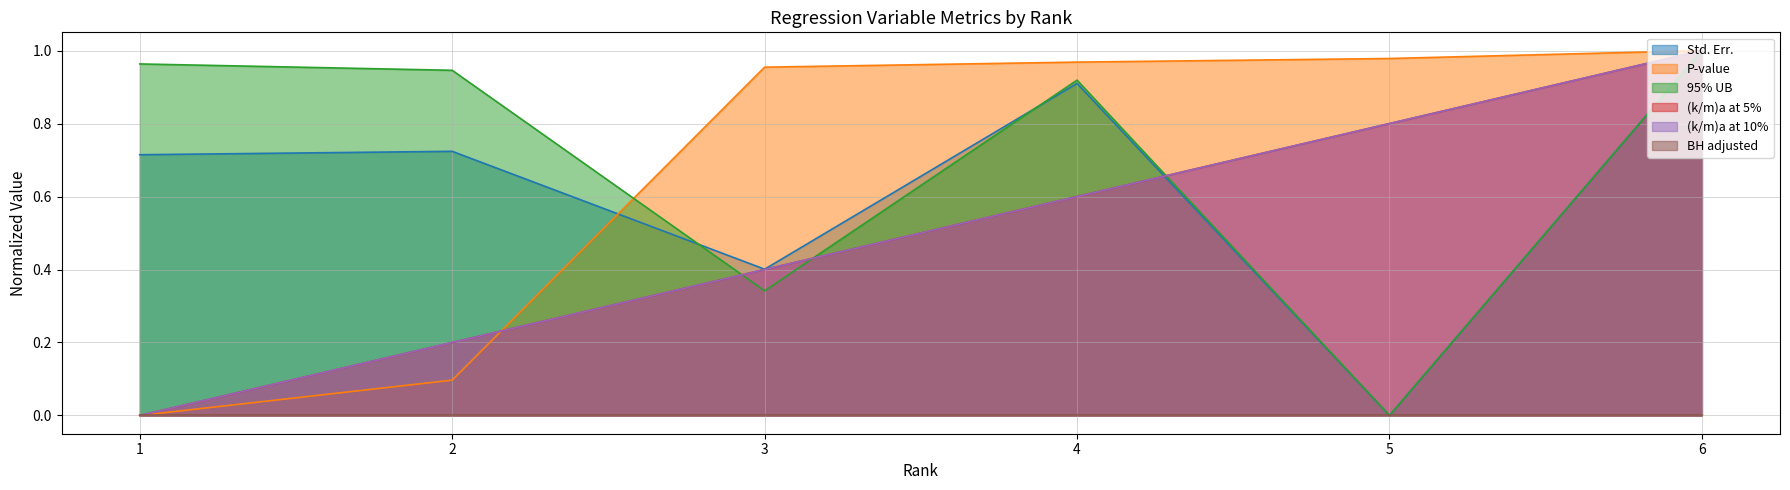

Which series has the widest spread of values?

Std. Err.